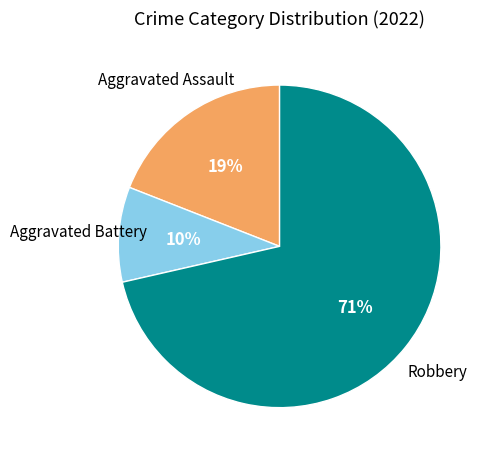

Is there a majority slice in this chart?

Yes